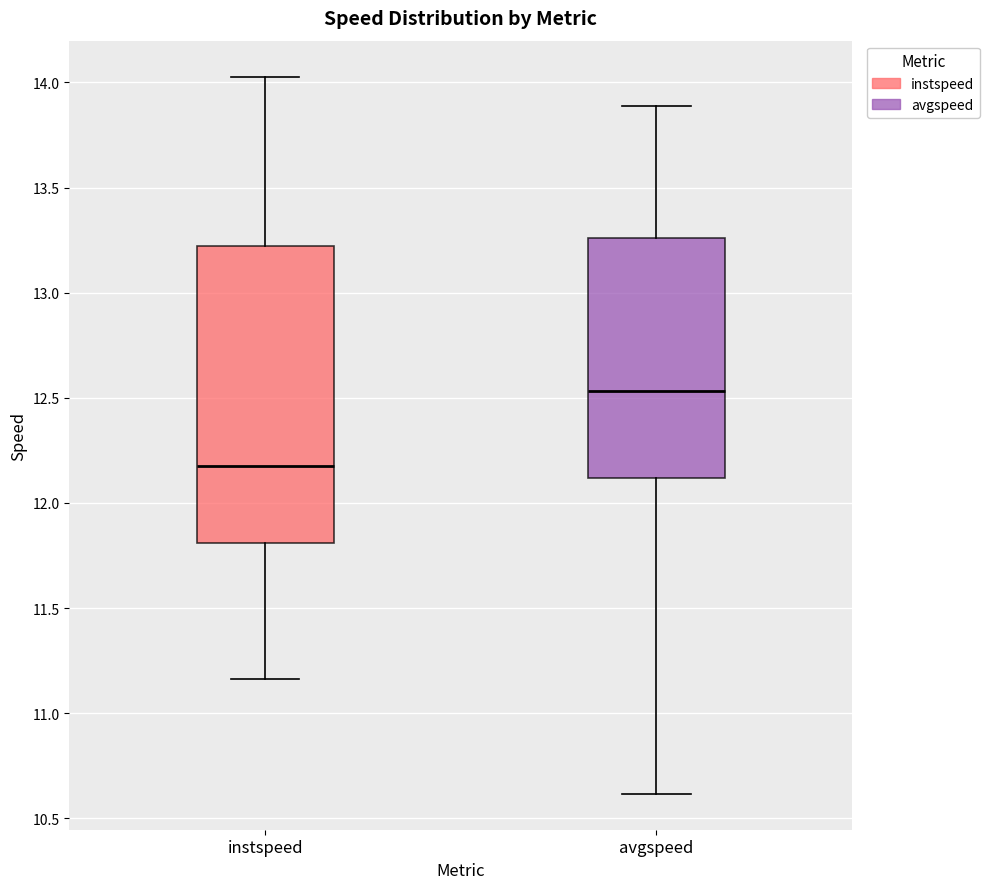

Which box has the highest median line?

avgspeed